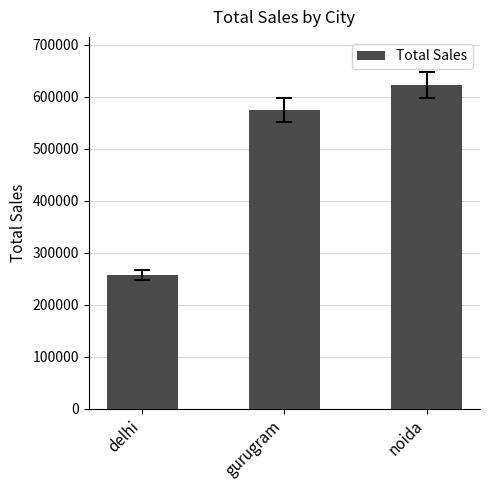

The value at noida is 286500. True or false?

False